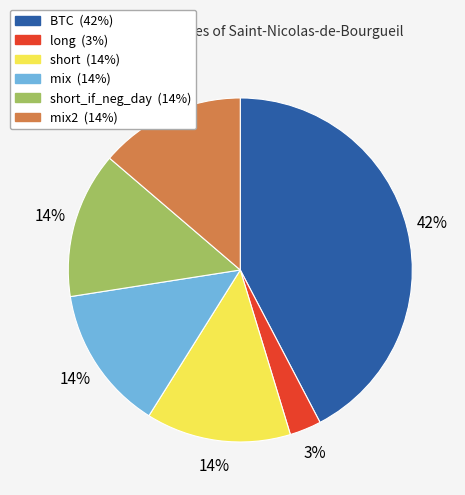

Does any single category account for the majority?

No